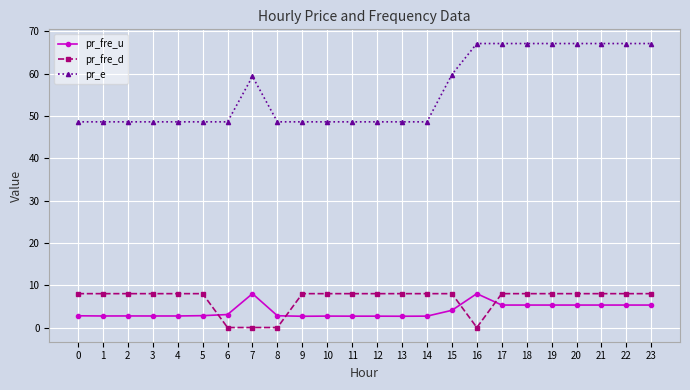

Which series has the largest total across all categories?

pr_e